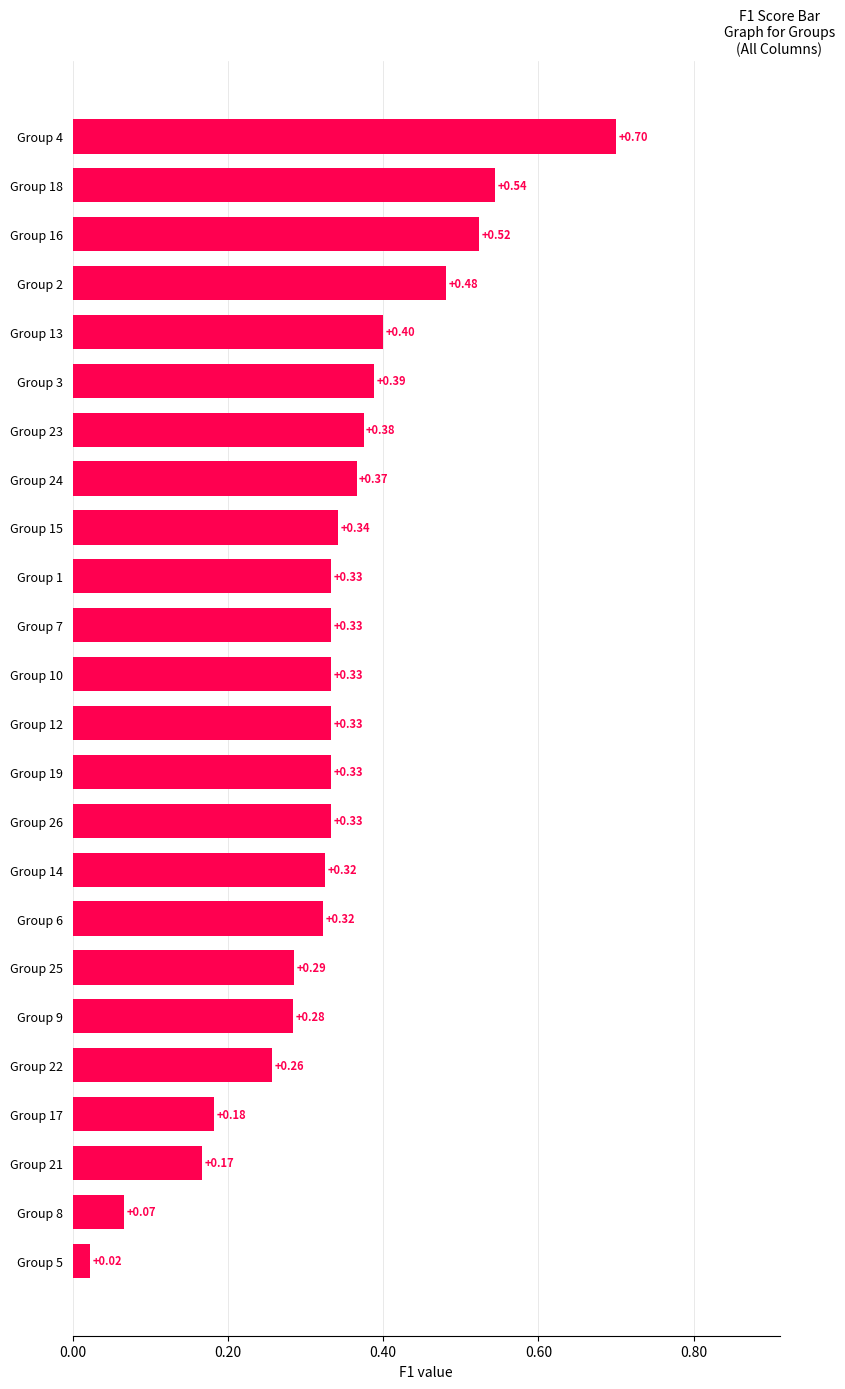

What is the sum of all values?

8.0